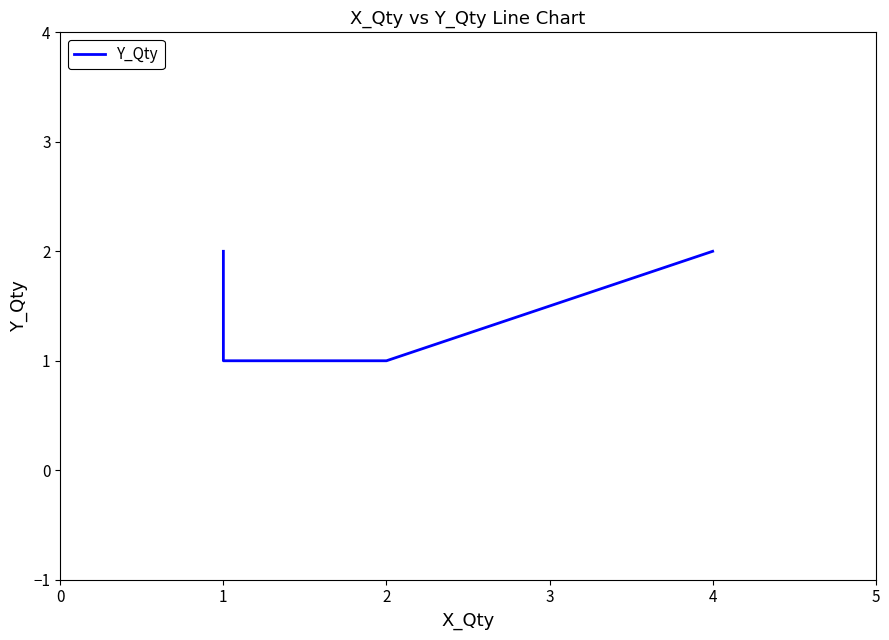

Reading left to right, list all the values displayed in this chart.

2	2	1	1	2